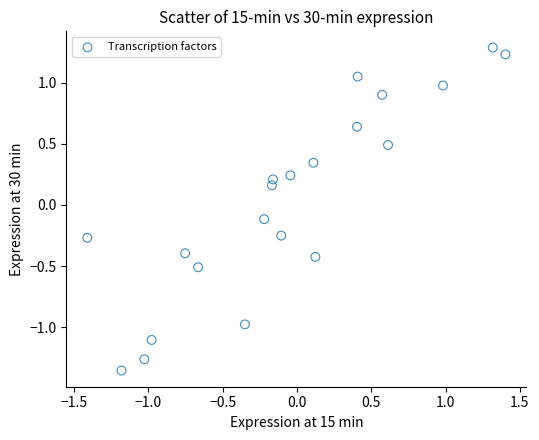

What is the range of Y values (max minus min)?

2.6